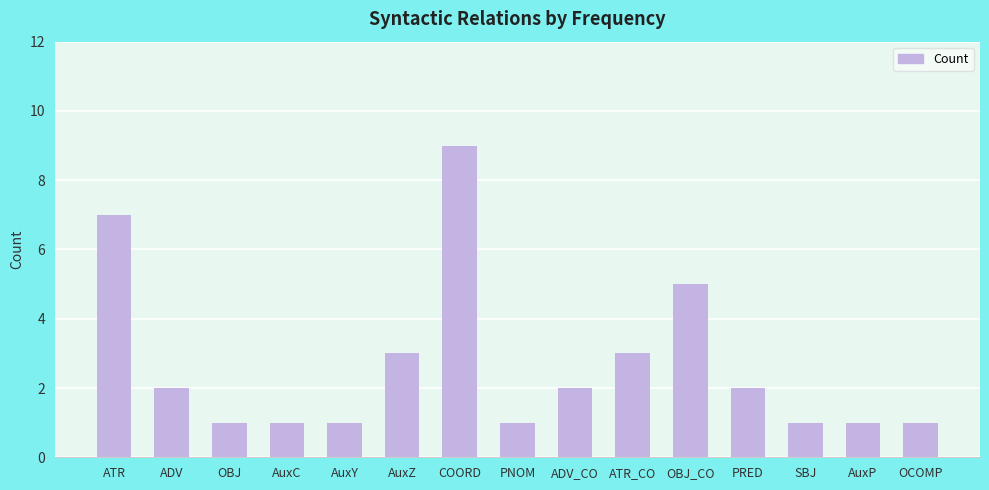

Count the values in the range 1 to 3.

12